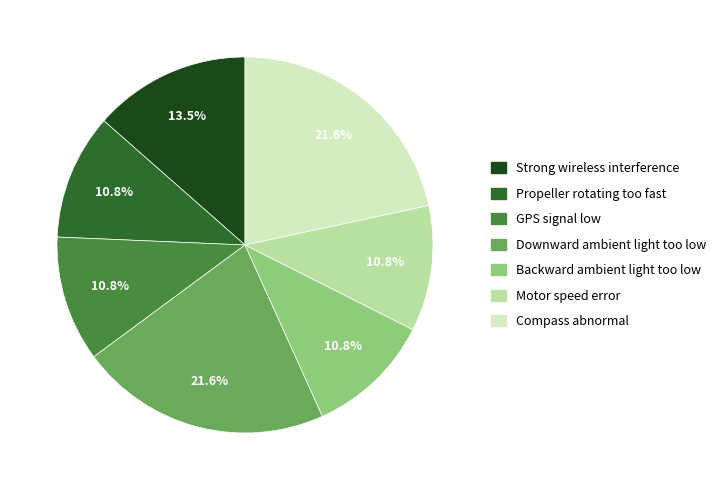

To the nearest percent, what portion does GPS signal low represent?

11%